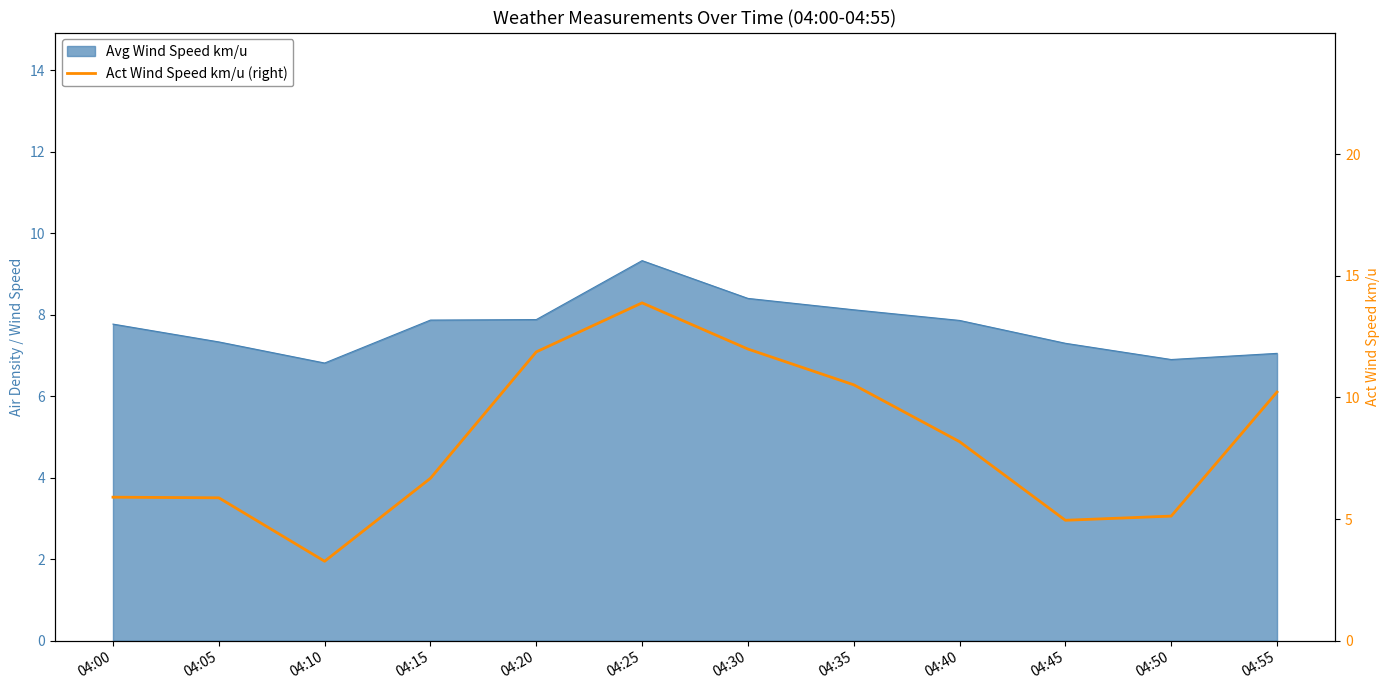

How many values exceed 8?

6